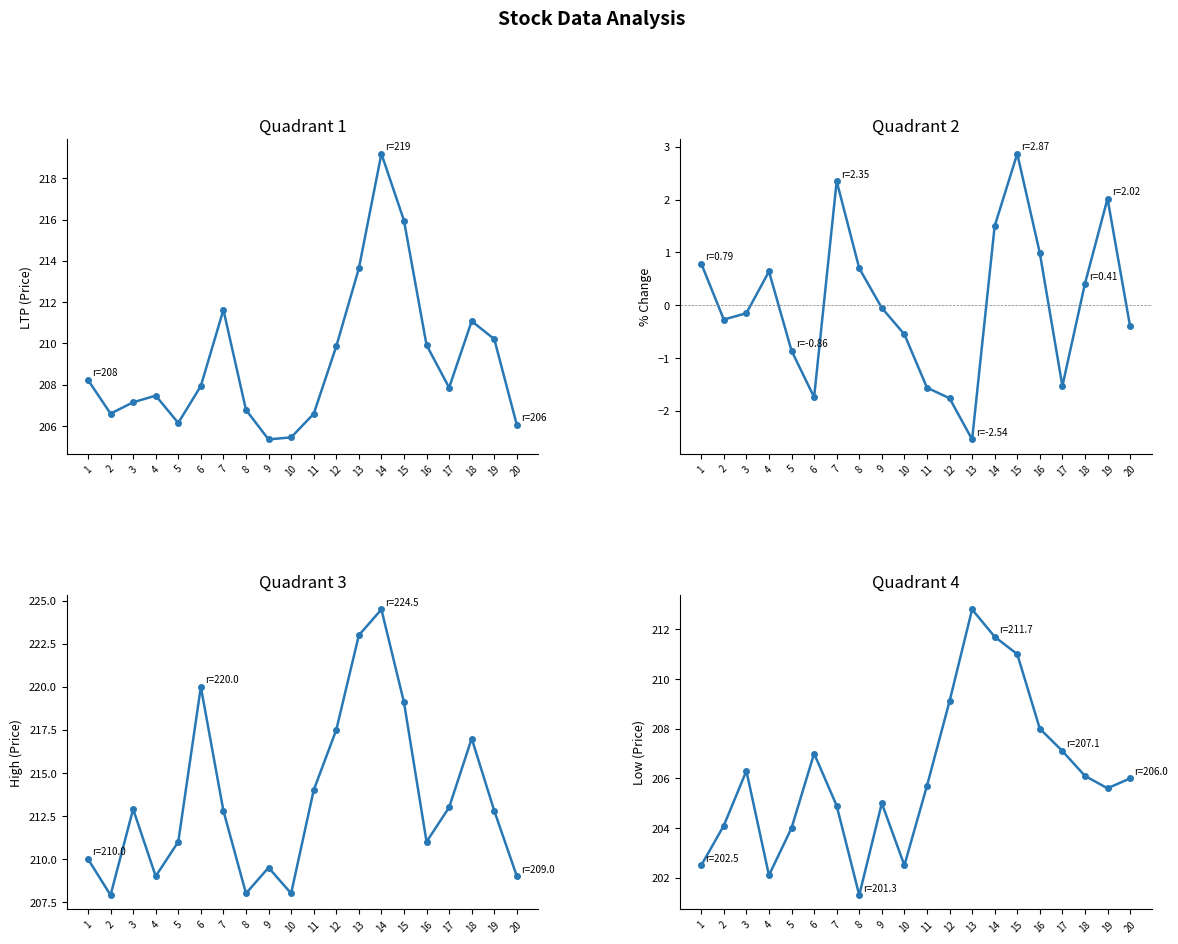

In LTP, how many points are higher than both neighbors (excluding endpoints)?

4